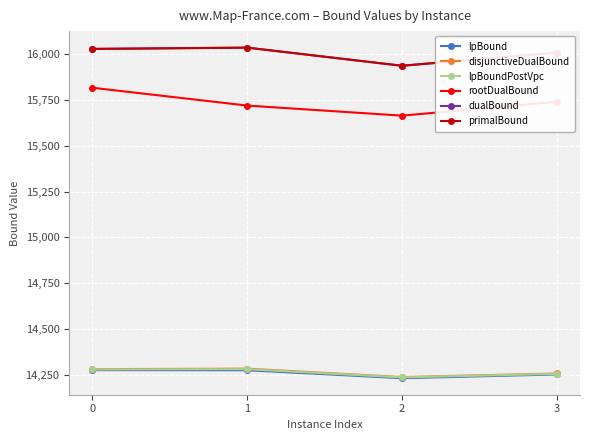

What is the value of the dualBound point at the 3rd from the left?

15937.6